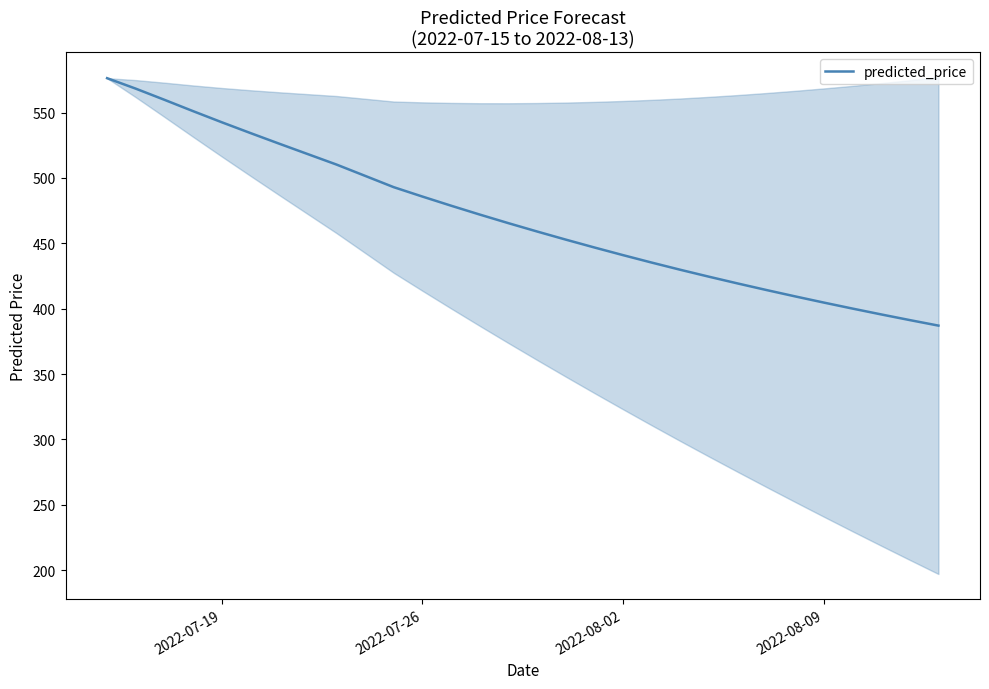

What is the value of the 12th point from the left?

485.7